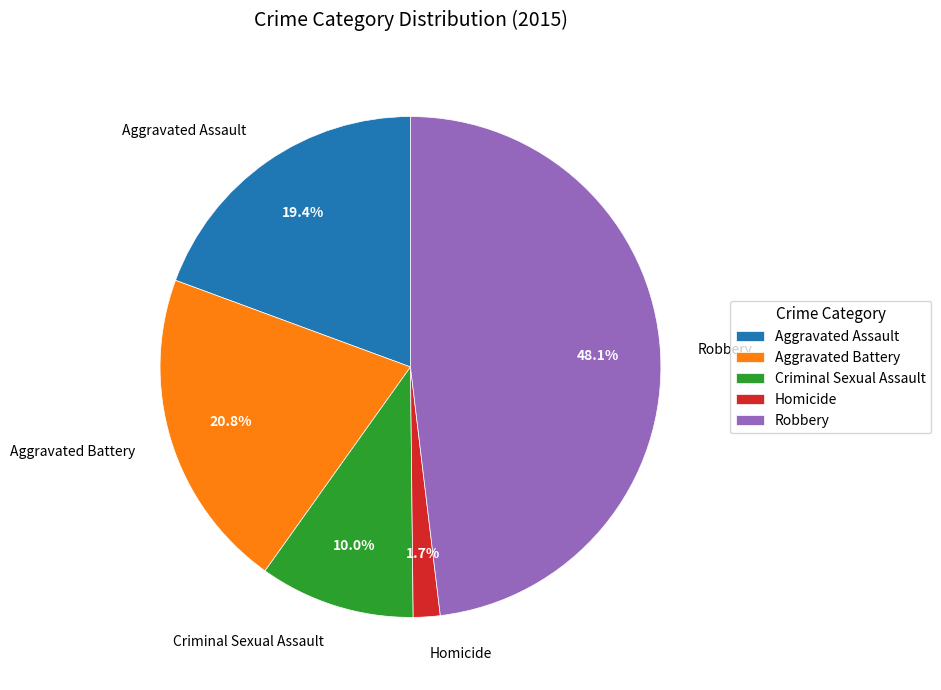

What is the smallest slice in the pie chart?

Homicide